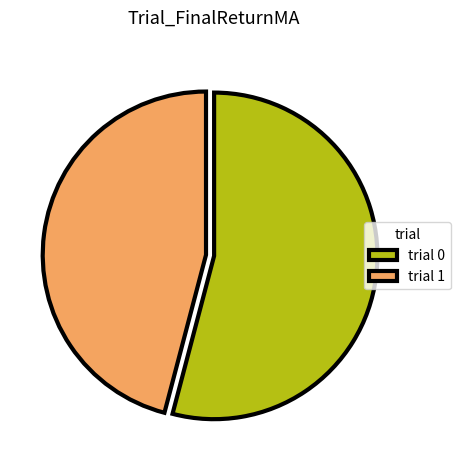

Rank the categories by value from highest to lowest.

trial 0, trial 1